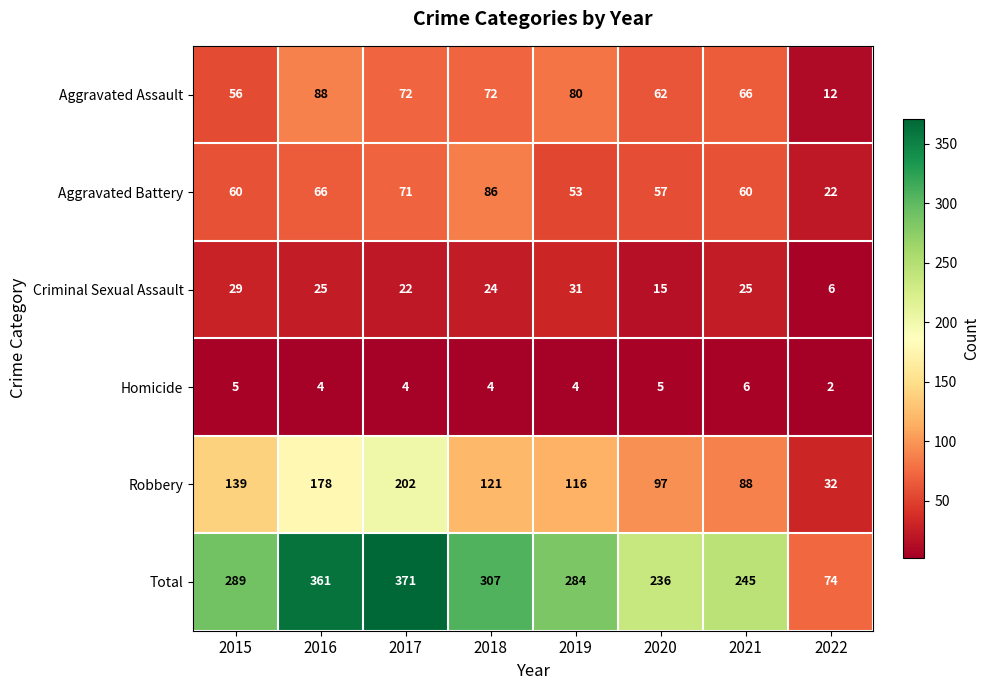

Is the value of Total at 2022 greater than the value of Robbery at 2020?

No